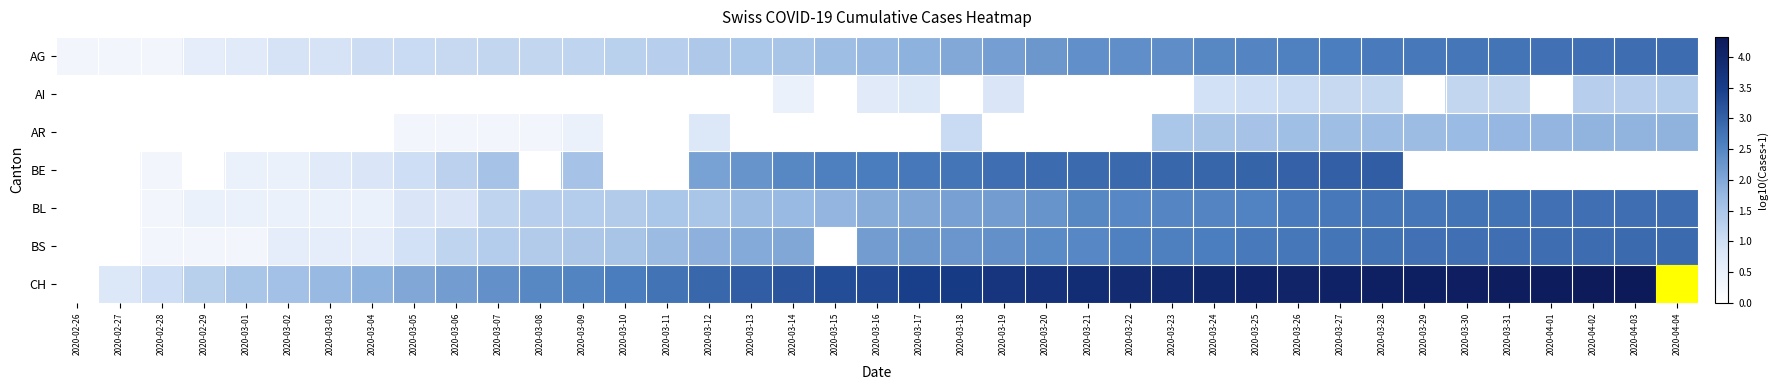

Reading left to right, transcribe all the data shown in this chart.

AG: 2020-02-26=0.3	2020-02-27=0.3	2020-02-28=0.3	2020-02-29=0.6	2020-03-01=0.7	2020-03-02=0.9	2020-03-03=0.9	2020-03-04=1.0	2020-03-05=1.1	2020-03-06=1.1	2020-03-07=1.2	2020-03-08=1.2	2020-03-09=1.2	2020-03-10=1.3	2020-03-11=1.3	2020-03-12=1.4	2020-03-13=1.5	2020-03-14=1.5	2020-03-15=1.6	2020-03-16=1.8	2020-03-17=1.8	2020-03-18=2.0	2020-03-19=2.1	2020-03-20=2.2	2020-03-21=2.4	2020-03-22=2.4	2020-03-23=2.4	2020-03-24=2.5	2020-03-25=2.5	2020-03-26=2.6	2020-03-27=2.6	2020-03-28=2.6	2020-03-29=2.7	2020-03-30=2.7	2020-03-31=2.7	2020-04-01=2.8	2020-04-02=2.8	2020-04-03=2.8	2020-04-04=2.8
AI: 2020-02-26=0.0	2020-02-27=0.0	2020-02-28=0.0	2020-02-29=0.0	2020-03-01=0.0	2020-03-02=0.0	2020-03-03=0.0	2020-03-04=0.0	2020-03-05=0.0	2020-03-06=0.0	2020-03-07=0.0	2020-03-08=0.0	2020-03-09=0.0	2020-03-10=0.0	2020-03-11=0.0	2020-03-12=0.0	2020-03-13=0.0	2020-03-14=0.5	2020-03-15=0.0	2020-03-16=0.7	2020-03-17=0.8	2020-03-18=0.0	2020-03-19=0.8	2020-03-20=0.0	2020-03-21=0.0	2020-03-22=0.0	2020-03-23=0.0	2020-03-24=1.0	2020-03-25=1.0	2020-03-26=1.1	2020-03-27=1.1	2020-03-28=1.1	2020-03-29=0.0	2020-03-30=1.2	2020-03-31=1.2	2020-04-01=0.0	2020-04-02=1.3	2020-04-03=1.3	2020-04-04=1.3
AR: 2020-02-26=0.0	2020-02-27=0.0	2020-02-28=0.0	2020-02-29=0.0	2020-03-01=0.0	2020-03-02=0.0	2020-03-03=0.0	2020-03-04=0.0	2020-03-05=0.3	2020-03-06=0.3	2020-03-07=0.3	2020-03-08=0.3	2020-03-09=0.5	2020-03-10=0.0	2020-03-11=0.0	2020-03-12=0.8	2020-03-13=0.0	2020-03-14=0.0	2020-03-15=0.0	2020-03-16=0.0	2020-03-17=0.0	2020-03-18=1.1	2020-03-19=0.0	2020-03-20=0.0	2020-03-21=0.0	2020-03-22=0.0	2020-03-23=1.5	2020-03-24=1.5	2020-03-25=1.5	2020-03-26=1.6	2020-03-27=1.7	2020-03-28=1.7	2020-03-29=1.7	2020-03-30=1.7	2020-03-31=1.8	2020-04-01=1.8	2020-04-02=1.8	2020-04-03=1.8	2020-04-04=1.8
BE: 2020-02-26=0.0	2020-02-27=0.0	2020-02-28=0.3	2020-02-29=0.0	2020-03-01=0.5	2020-03-02=0.5	2020-03-03=0.7	2020-03-04=0.8	2020-03-05=1.0	2020-03-06=1.3	2020-03-07=1.5	2020-03-08=0.0	2020-03-09=1.5	2020-03-10=0.0	2020-03-11=0.0	2020-03-12=2.1	2020-03-13=2.3	2020-03-14=2.5	2020-03-15=2.6	2020-03-16=2.6	2020-03-17=2.7	2020-03-18=2.7	2020-03-19=2.8	2020-03-20=2.9	2020-03-21=2.9	2020-03-22=2.9	2020-03-23=2.9	2020-03-24=2.9	2020-03-25=3.0	2020-03-26=3.0	2020-03-27=3.0	2020-03-28=3.0	2020-03-29=0.0	2020-03-30=0.0	2020-03-31=0.0	2020-04-01=0.0	2020-04-02=0.0	2020-04-03=0.0	2020-04-04=0.0
BL: 2020-02-26=0.0	2020-02-27=0.0	2020-02-28=0.3	2020-02-29=0.5	2020-03-01=0.5	2020-03-02=0.5	2020-03-03=0.5	2020-03-04=0.5	2020-03-05=0.8	2020-03-06=0.8	2020-03-07=1.2	2020-03-08=1.3	2020-03-09=1.3	2020-03-10=1.4	2020-03-11=1.5	2020-03-12=1.5	2020-03-13=1.7	2020-03-14=1.7	2020-03-15=1.8	2020-03-16=1.9	2020-03-17=2.0	2020-03-18=2.1	2020-03-19=2.2	2020-03-20=2.3	2020-03-21=2.5	2020-03-22=2.5	2020-03-23=2.5	2020-03-24=2.5	2020-03-25=2.5	2020-03-26=2.6	2020-03-27=2.7	2020-03-28=2.7	2020-03-29=2.7	2020-03-30=2.7	2020-03-31=2.8	2020-04-01=2.8	2020-04-02=2.8	2020-04-03=2.8	2020-04-04=2.8
BS: 2020-02-26=0.0	2020-02-27=0.0	2020-02-28=0.3	2020-02-29=0.3	2020-03-01=0.3	2020-03-02=0.6	2020-03-03=0.6	2020-03-04=0.6	2020-03-05=1.0	2020-03-06=1.2	2020-03-07=1.3	2020-03-08=1.4	2020-03-09=1.5	2020-03-10=1.5	2020-03-11=1.7	2020-03-12=1.9	2020-03-13=2.0	2020-03-14=2.0	2020-03-15=0.0	2020-03-16=2.2	2020-03-17=2.2	2020-03-18=2.3	2020-03-19=2.3	2020-03-20=2.4	2020-03-21=2.5	2020-03-22=2.6	2020-03-23=2.6	2020-03-24=2.6	2020-03-25=2.7	2020-03-26=2.7	2020-03-27=2.7	2020-03-28=2.8	2020-03-29=2.8	2020-03-30=2.8	2020-03-31=2.8	2020-04-01=2.8	2020-04-02=2.9	2020-04-03=2.9	2020-04-04=2.9
CH: 2020-02-26=0.0	2020-02-27=0.8	2020-02-28=1.0	2020-02-29=1.3	2020-03-01=1.5	2020-03-02=1.6	2020-03-03=1.8	2020-03-04=1.9	2020-03-05=2.0	2020-03-06=2.2	2020-03-07=2.3	2020-03-08=2.5	2020-03-09=2.5	2020-03-10=2.6	2020-03-11=2.8	2020-03-12=2.9	2020-03-13=3.1	2020-03-14=3.2	2020-03-15=3.3	2020-03-16=3.3	2020-03-17=3.5	2020-03-18=3.6	2020-03-19=3.7	2020-03-20=3.8	2020-03-21=3.9	2020-03-22=3.9	2020-03-23=3.9	2020-03-24=4.0	2020-03-25=4.0	2020-03-26=4.1	2020-03-27=4.1	2020-03-28=4.2	2020-03-29=4.2	2020-03-30=4.2	2020-03-31=4.2	2020-04-01=4.3	2020-04-02=4.3	2020-04-03=4.3	2020-04-04=4.3